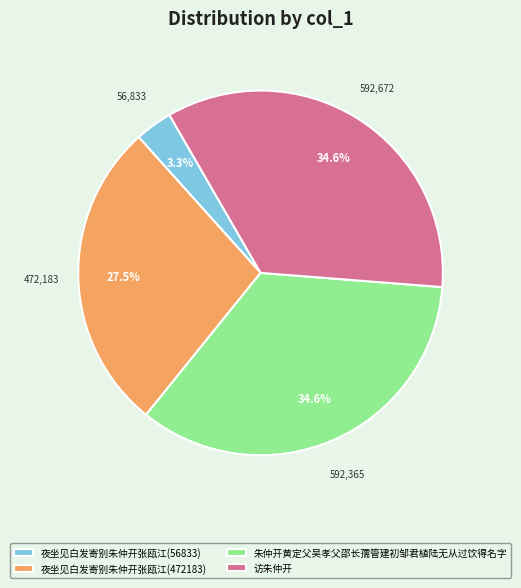

To the nearest percent, what portion does 朱仲开黄定父吴孝父邵长孺管建初邹君植陆无从过饮得名字 represent?

35%